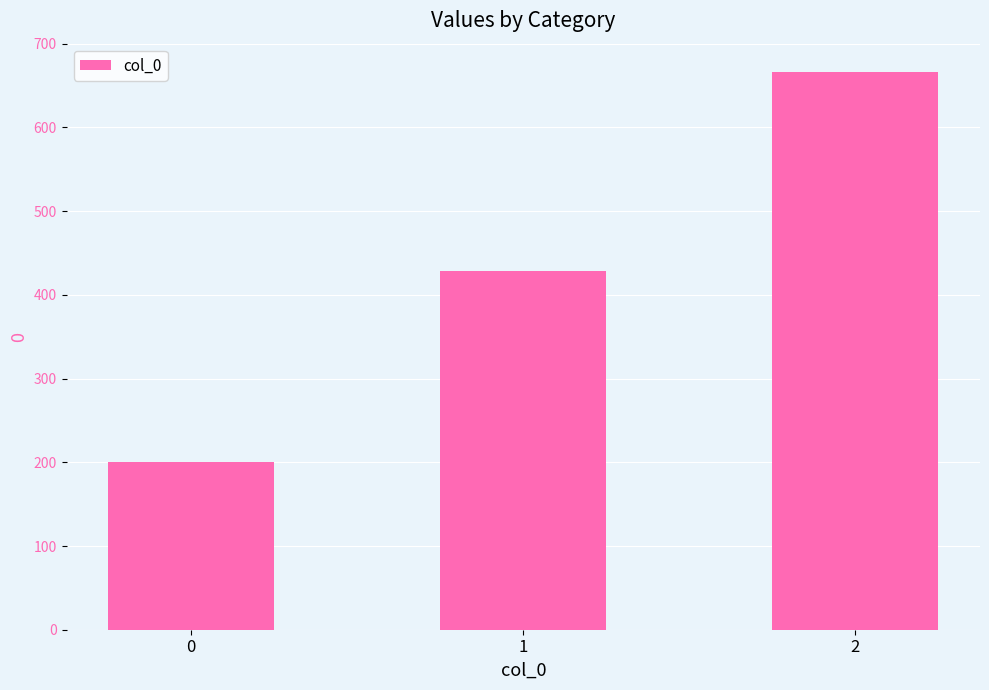

The chart shows a value of 108.0 at 0. True or false?

False